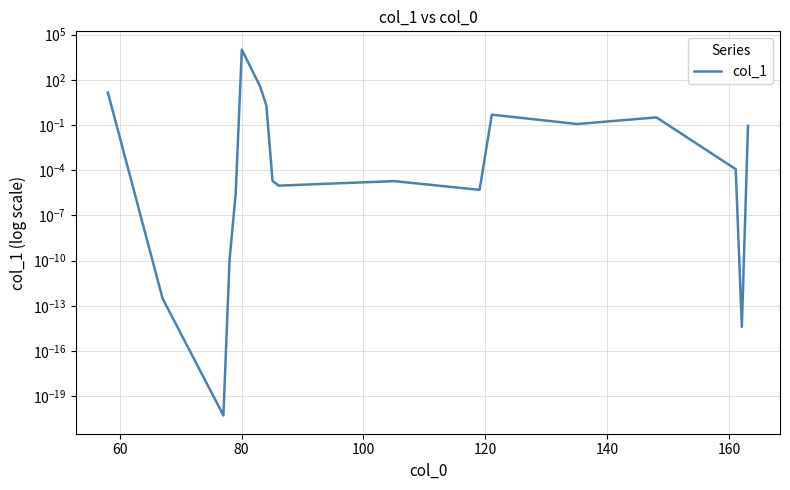

Is this an area chart (filled region under the line)?

No